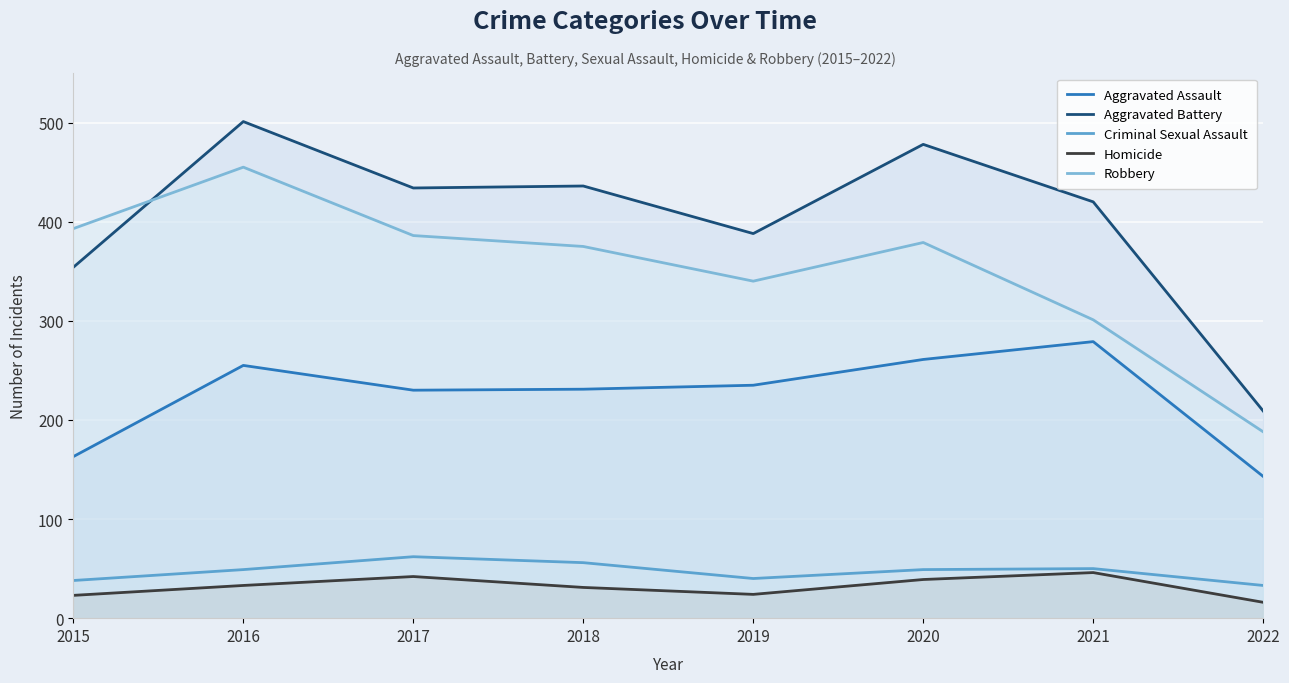

Does the chart display data point markers on the line(s)?

No